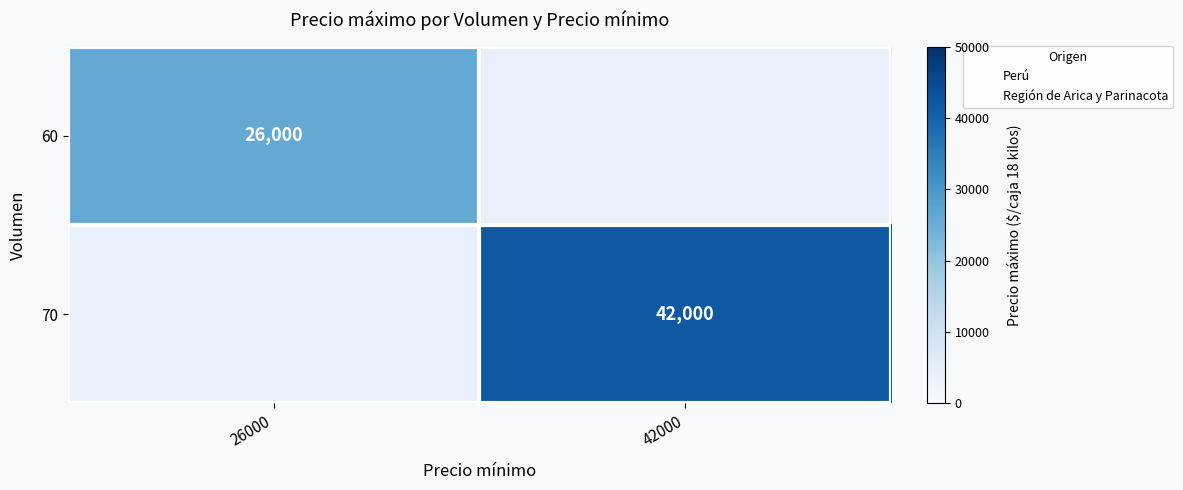

How many series are shown in this chart?

2